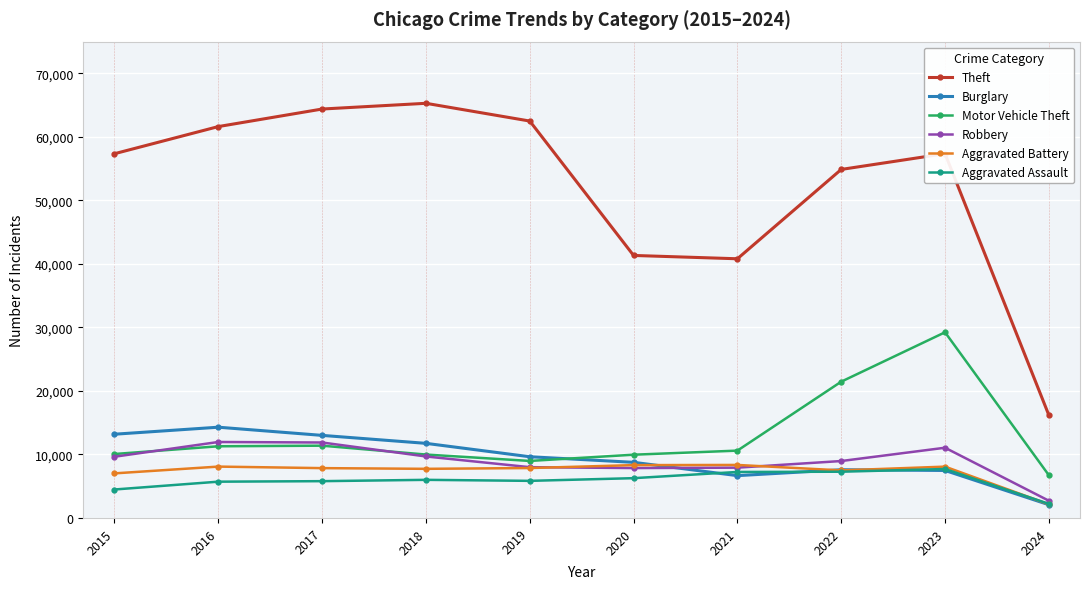

In Aggravated Assault, how many points are higher than both neighbors (excluding endpoints)?

2